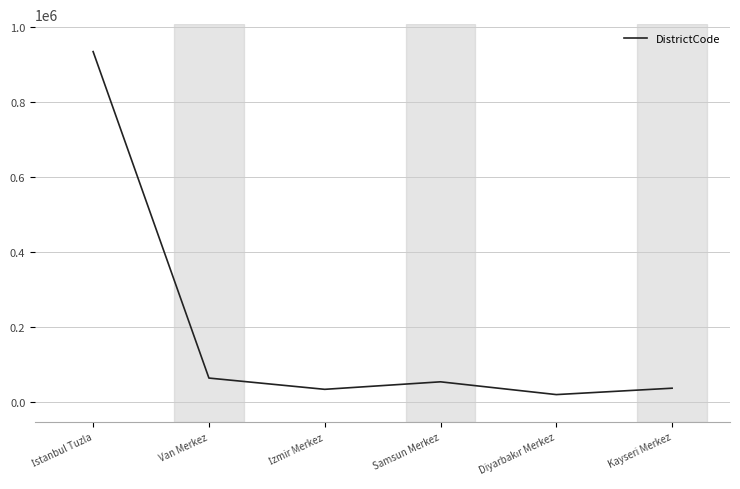

Count the number of categories in the chart.

6